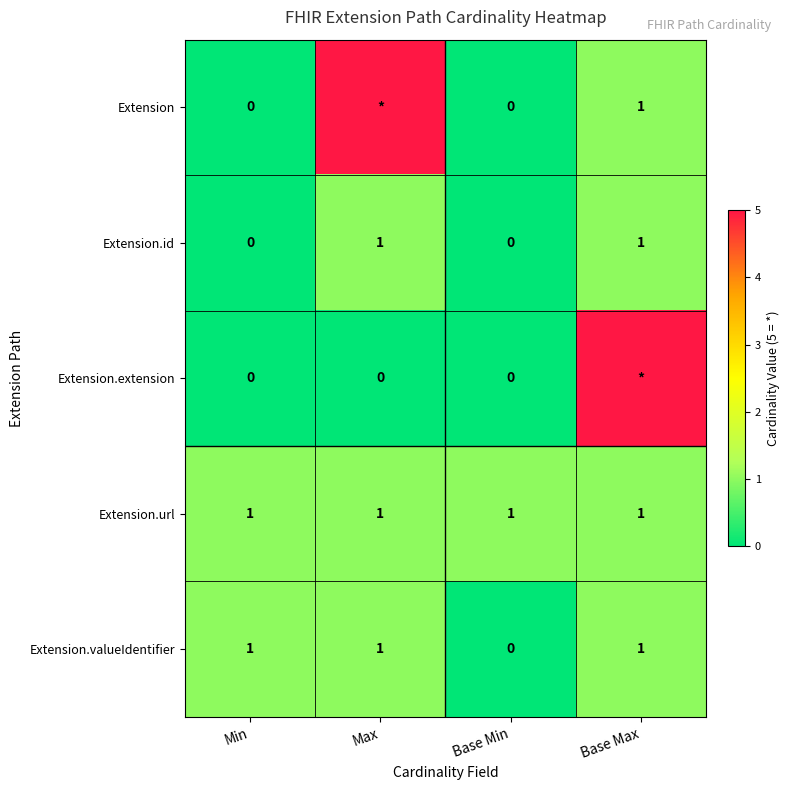

Between Min and Base Min, which series saw the biggest shift?

Extension.valueIdentifier